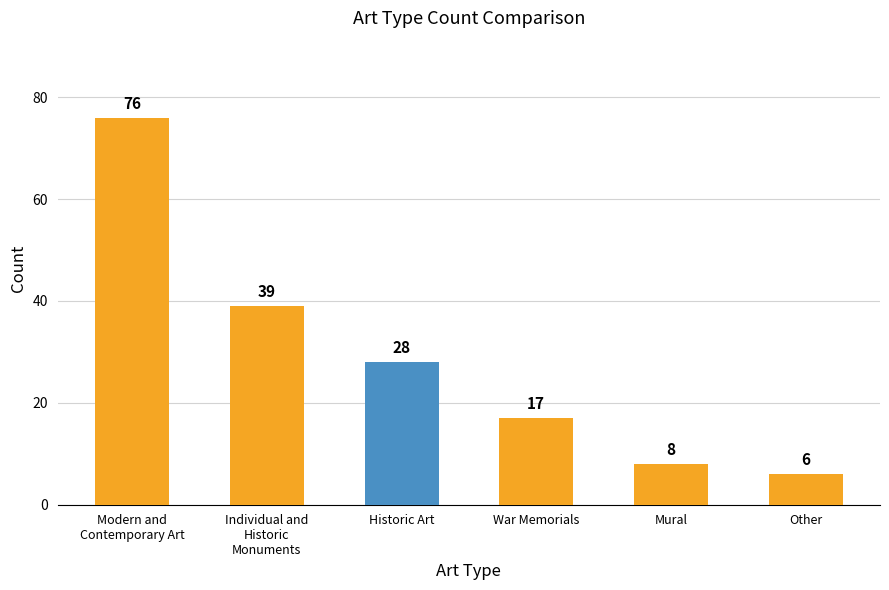

What is the minimum value shown in the chart?

6